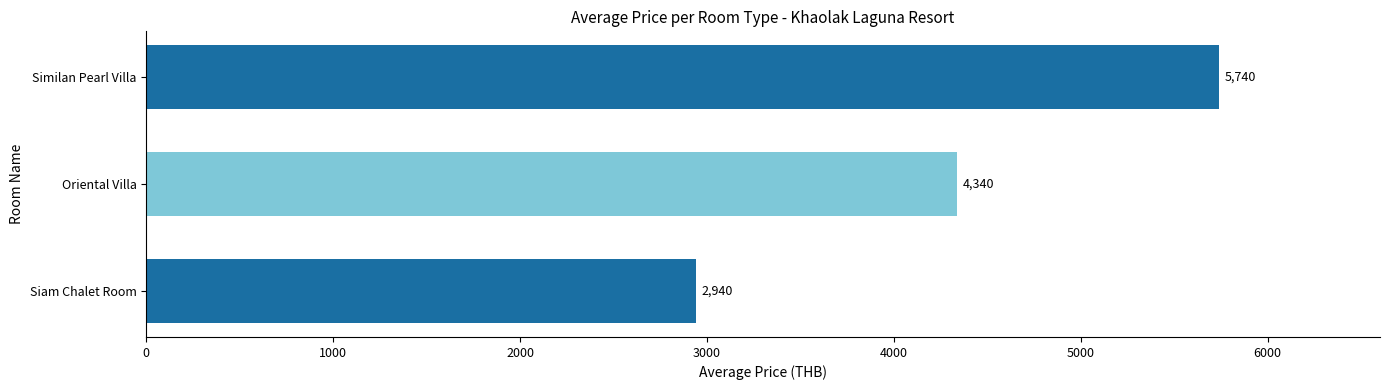

Reading top to bottom, what are all the values shown in this chart?

5740	4340	2940